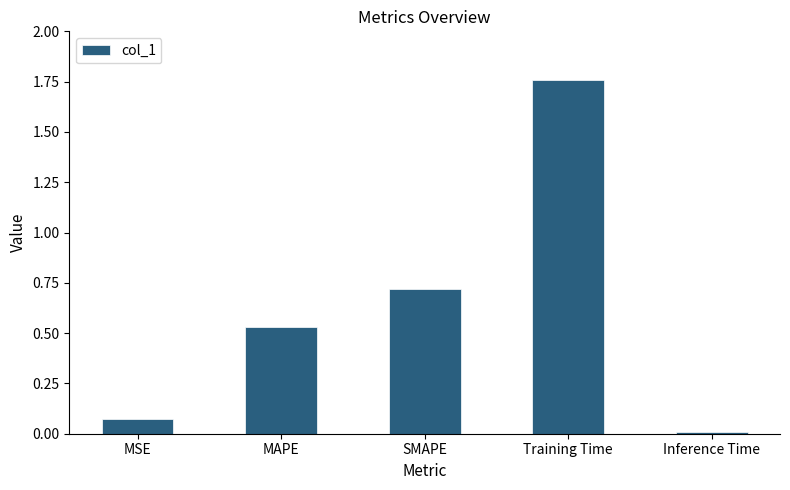

Count the number of categories in the chart.

5